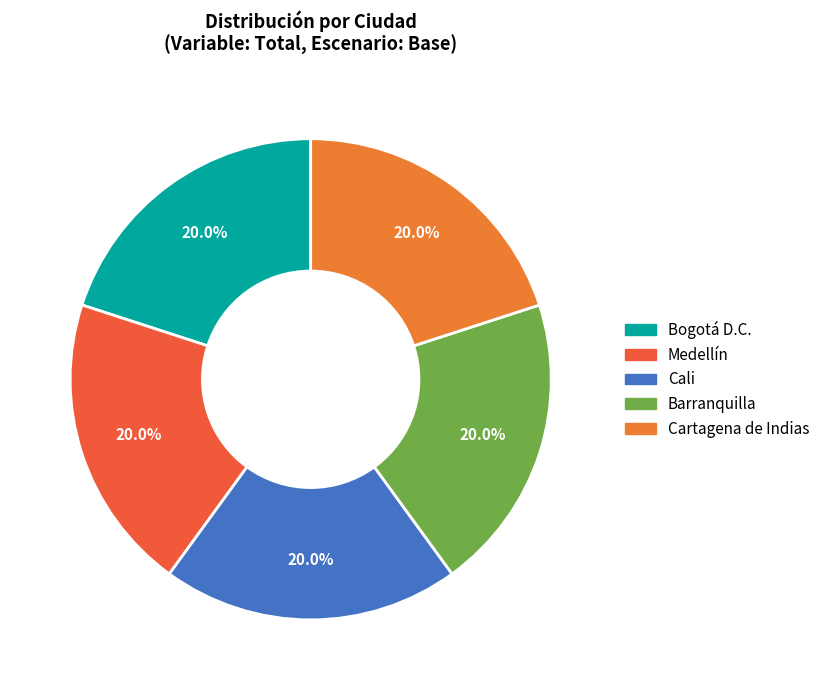

What percentage is NOT represented by Bogotá D.C.?

80.0%